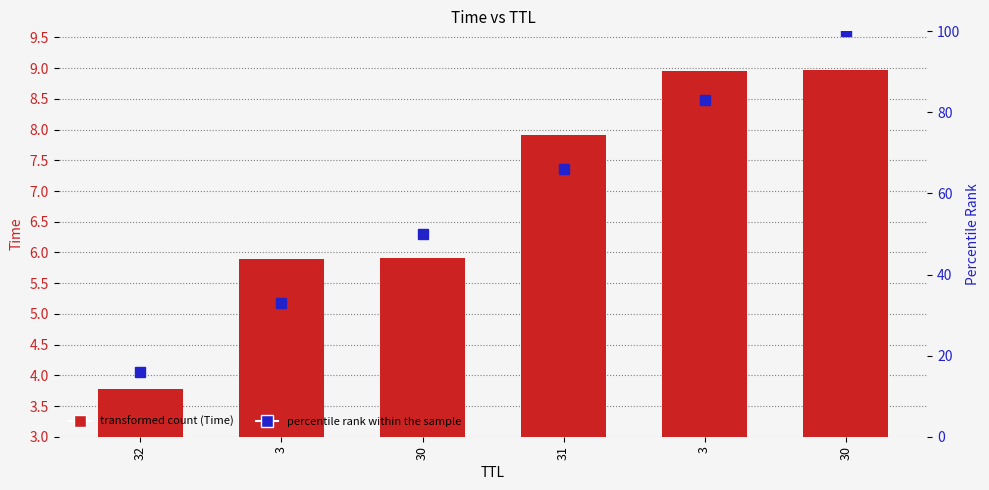

How many groups of bars are there?

6